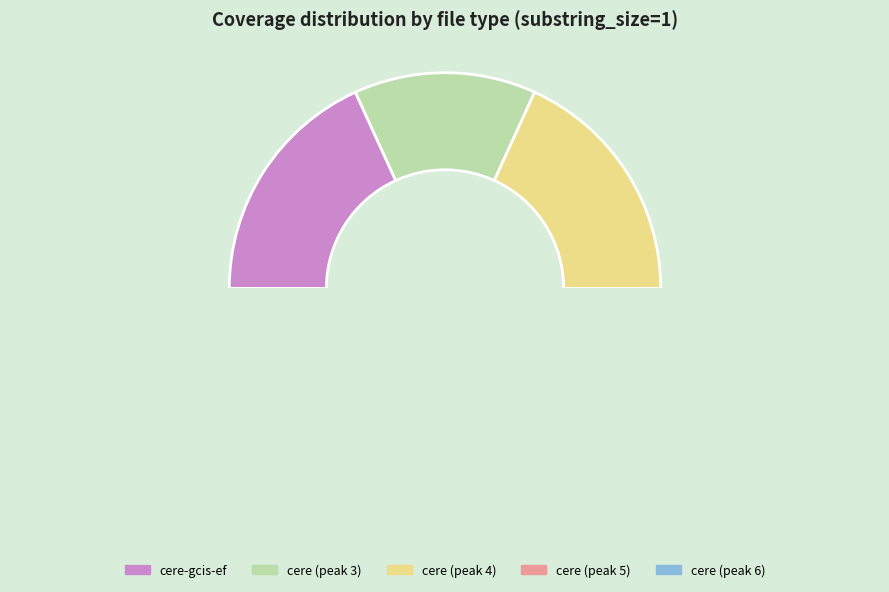

What is the smallest slice in the pie chart?

cere (peak 3)